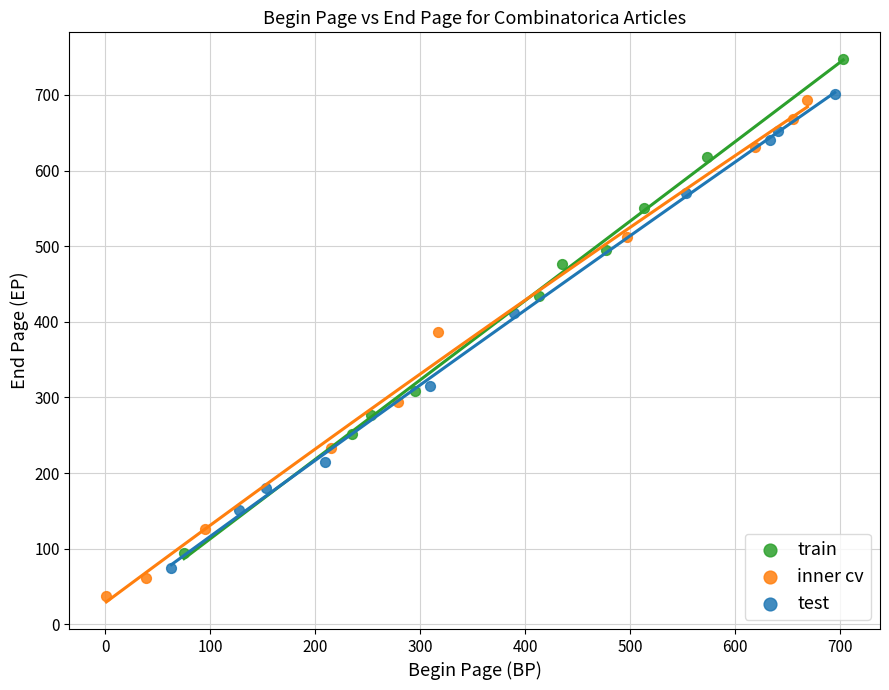

Which series reaches the minimum Y coordinate?

inner cv